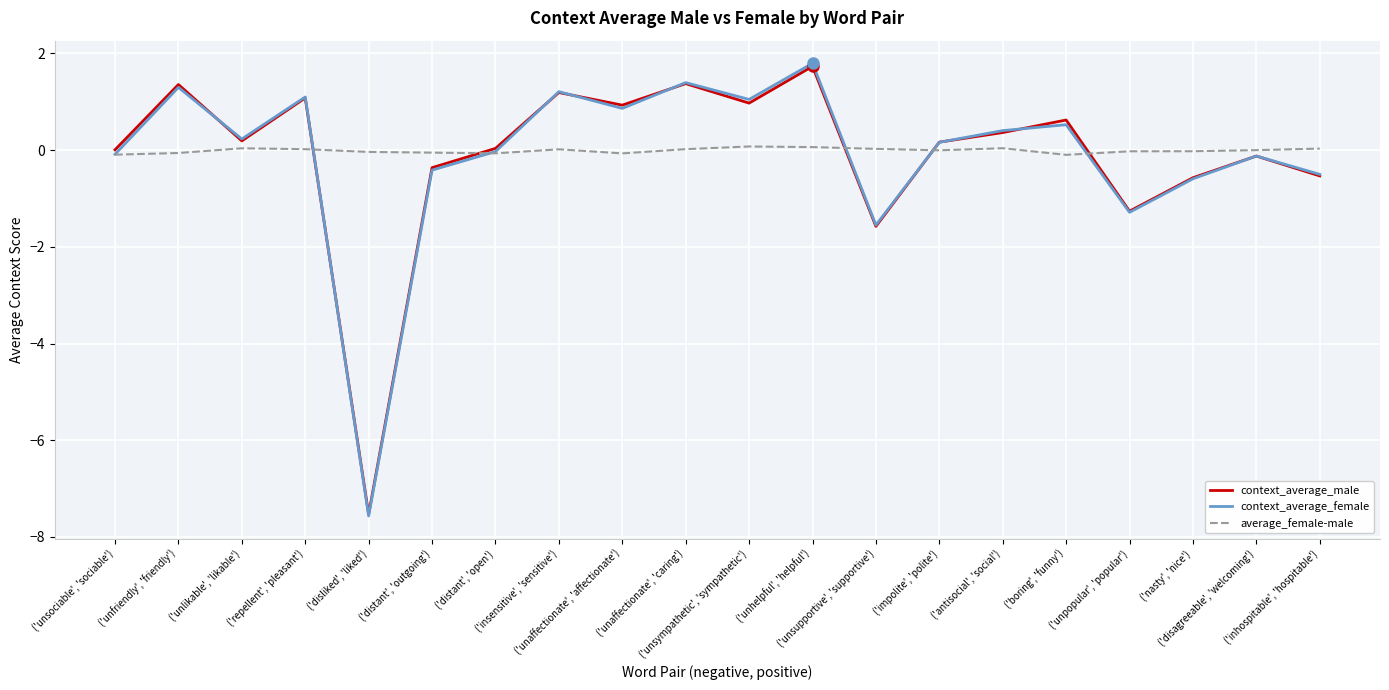

What position from the left is ('unhelpful', 'helpful')?

12